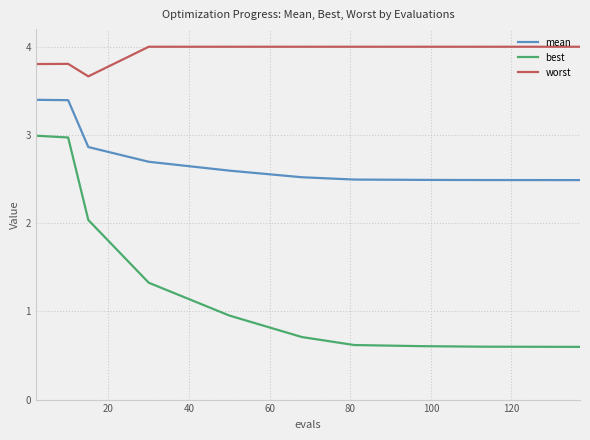

How many distinct data groups are displayed?

3